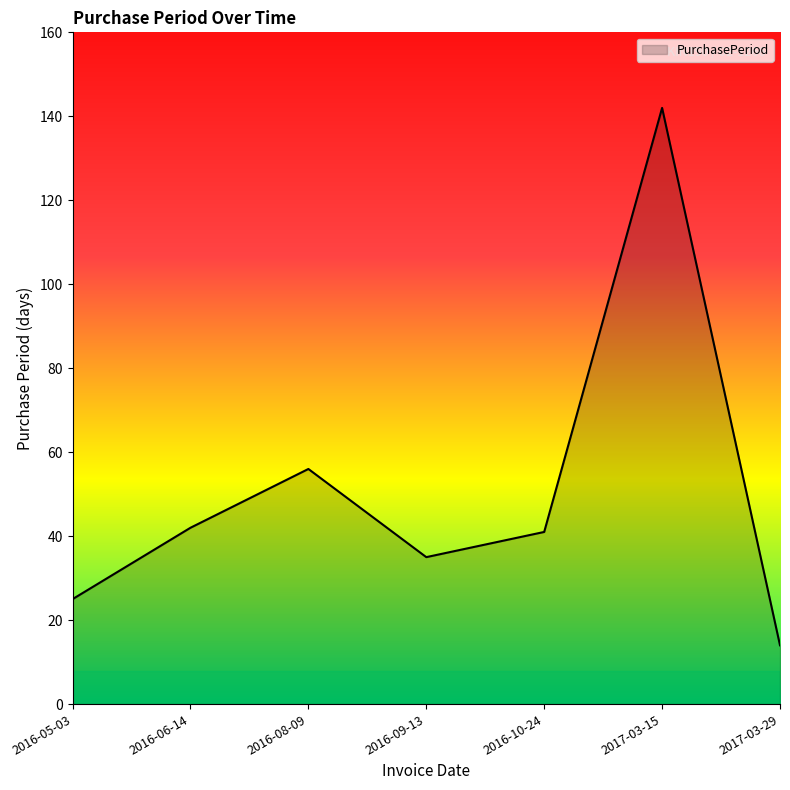

Where is the data nearest to the value 78?

2016-08-09